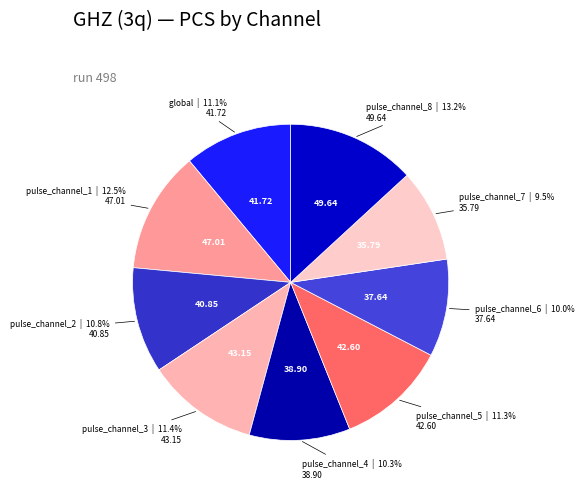

Count the number of slices in the pie.

9